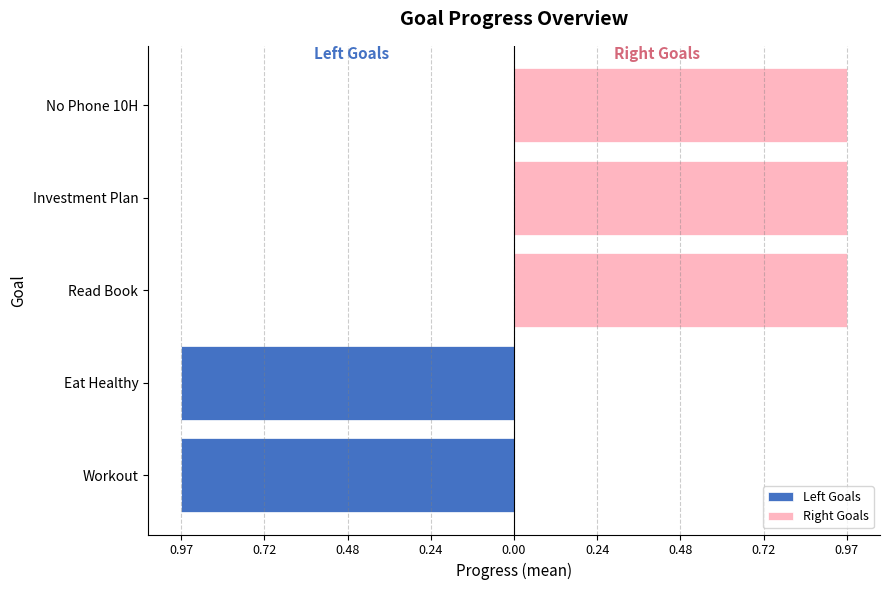

What is the difference between the second highest and minimum values in the Left Goals series?

1.0